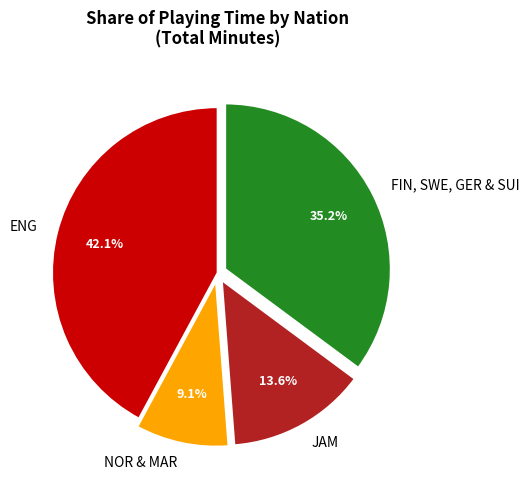

To the nearest percent, what is the difference between the largest and smallest slice percentages?

33%